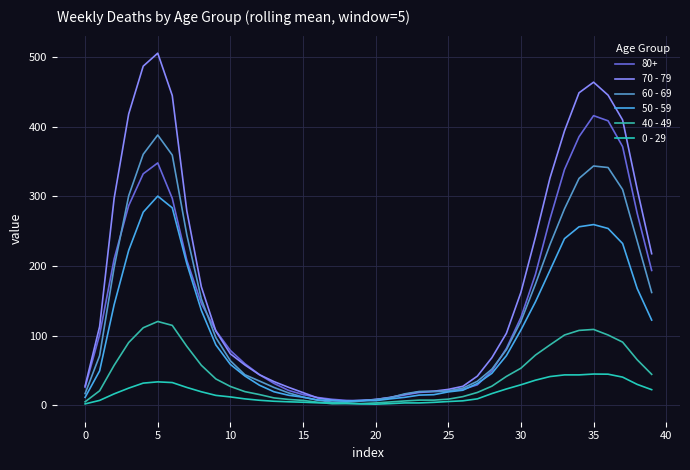

List the series in order of their peak value, lowest first.

0 - 29, 40 - 49, 50 - 59, 60 - 69, 80+, 70 - 79